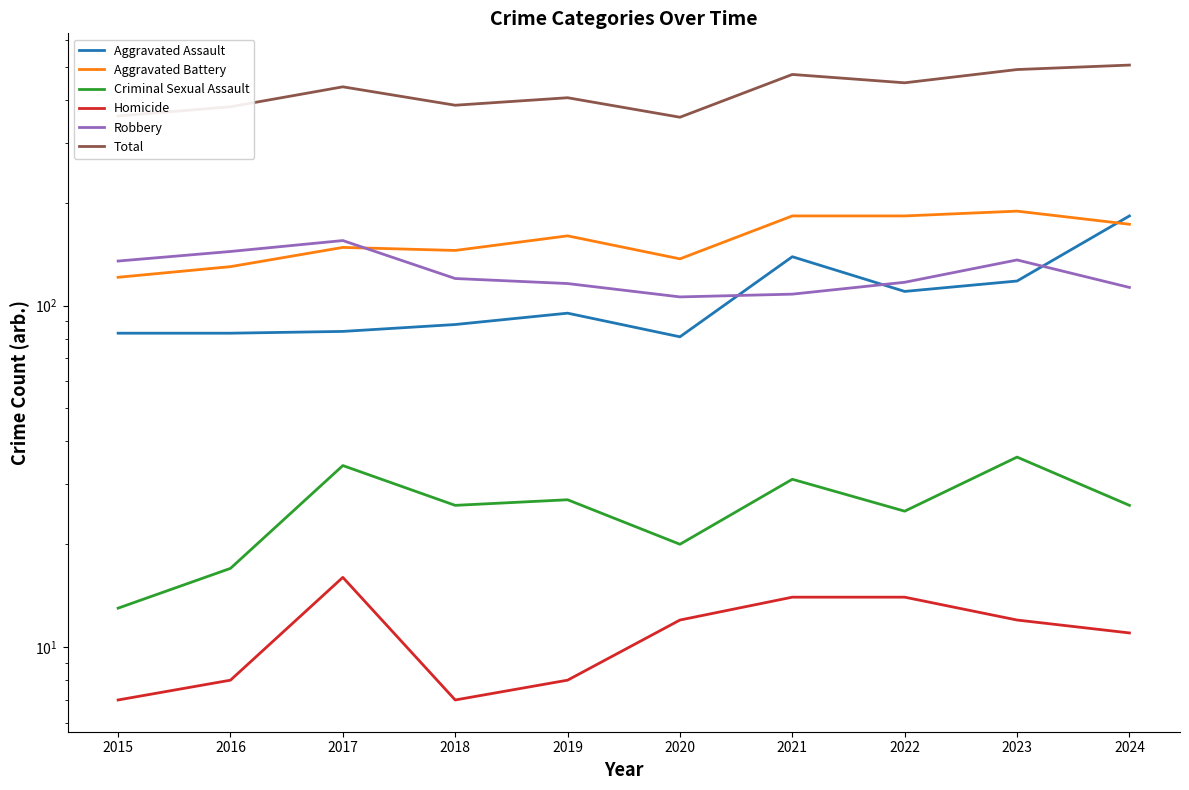

What is the difference between the highest and lowest values at 2023?

479